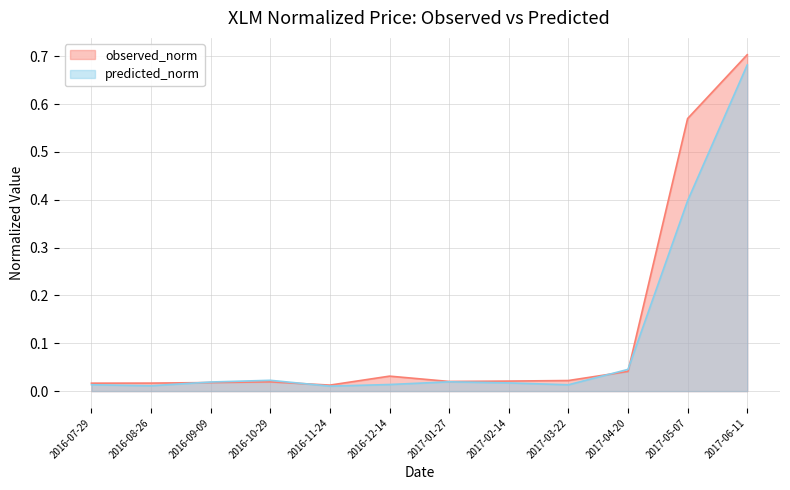

Read the observed_norm value at 2017-05-07.

0.6